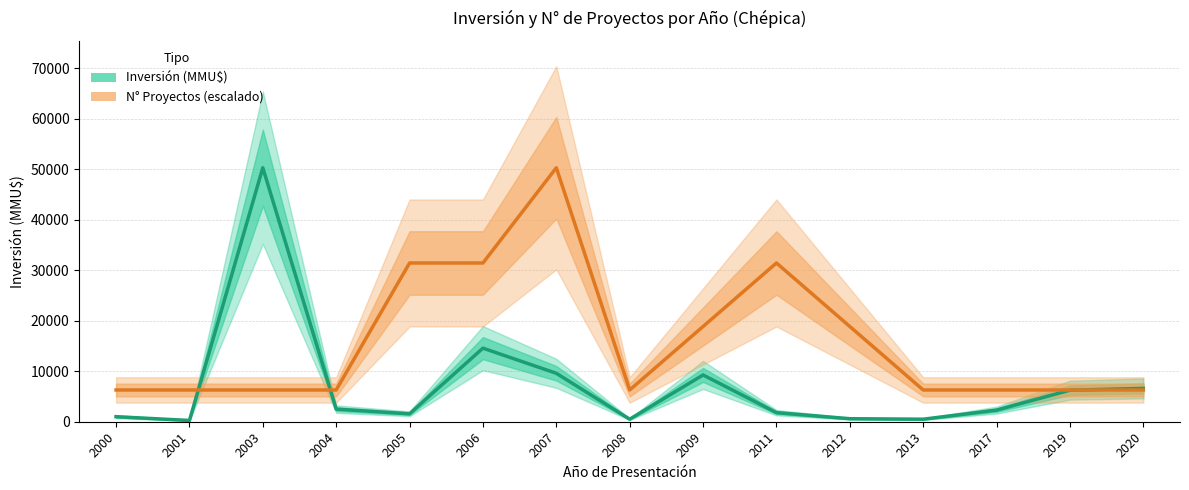

What is the difference between the maximum and minimum values in the N° Proyectos (escalado) series?

44012.5